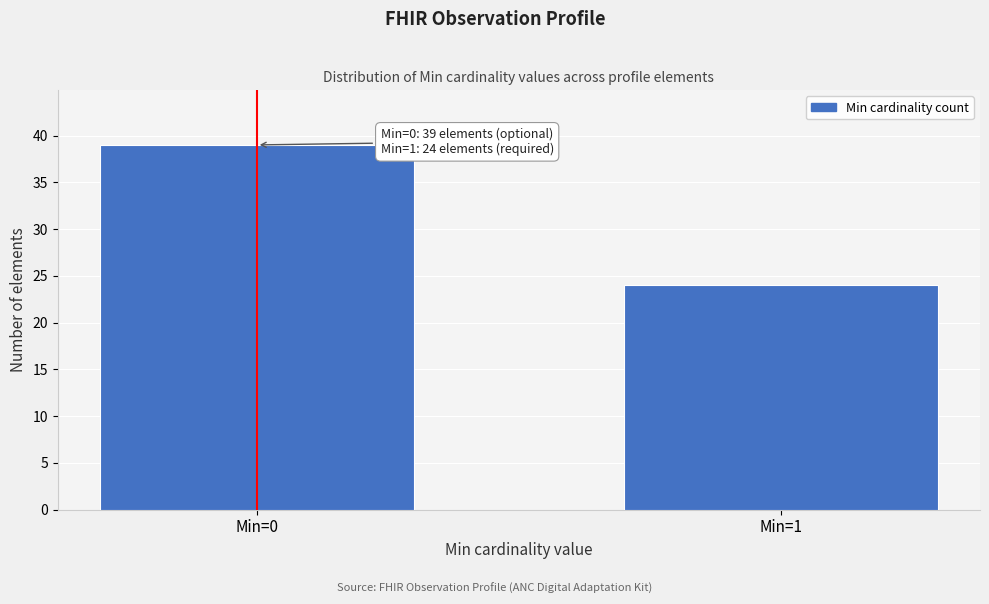

Reading left to right, extract all data points from this chart.

39	24